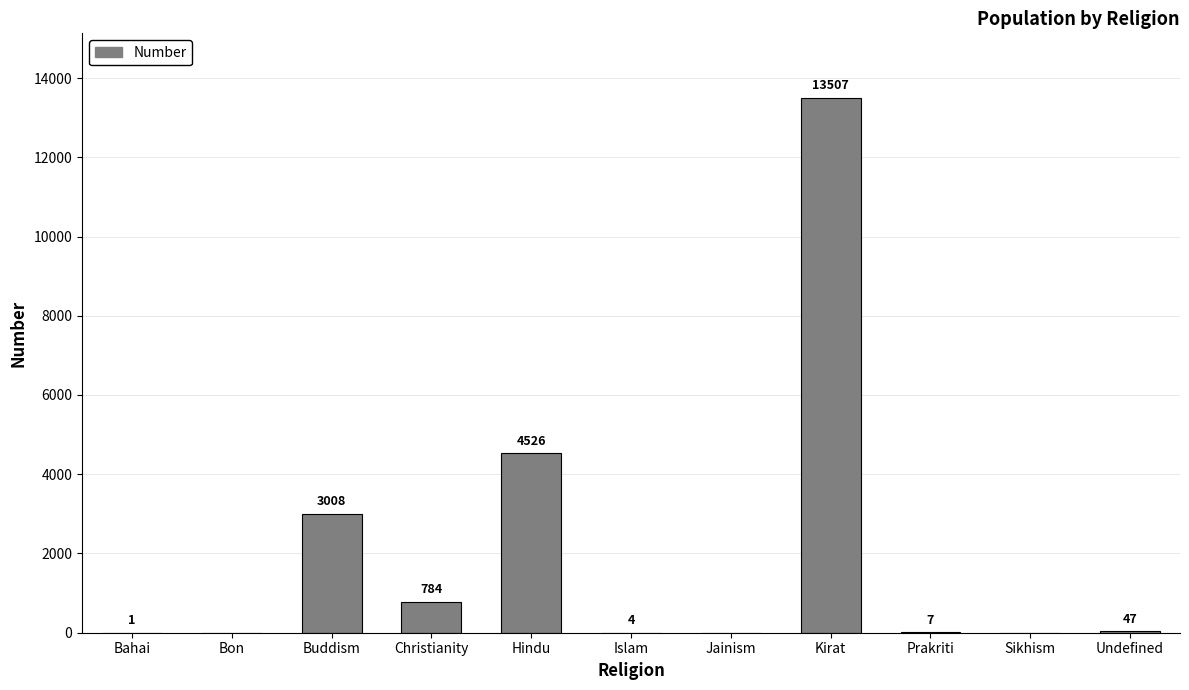

Between Bahai and Jainism, which is larger?

Bahai